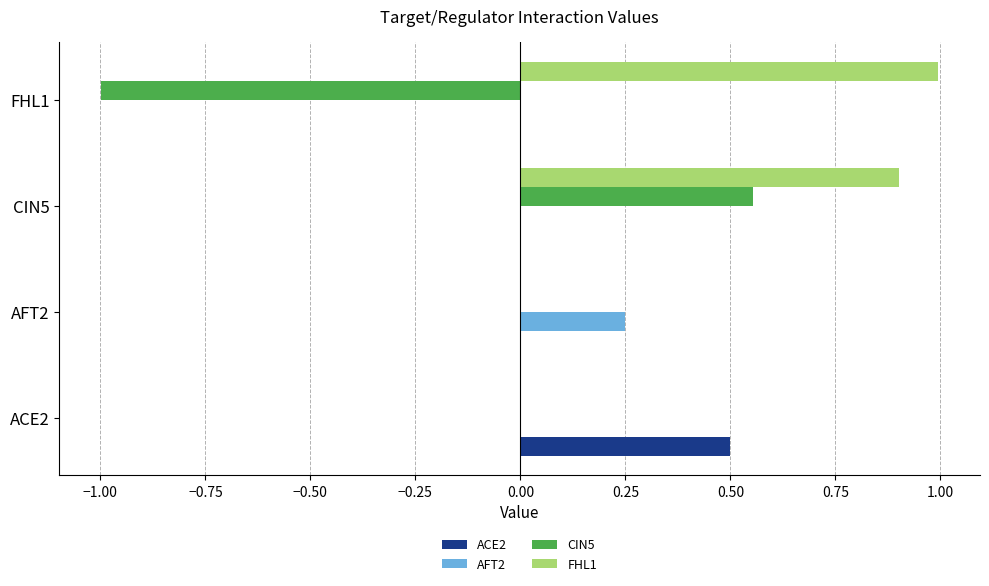

The value of ACE2 at AFT2 is 0.0. True or false?

True